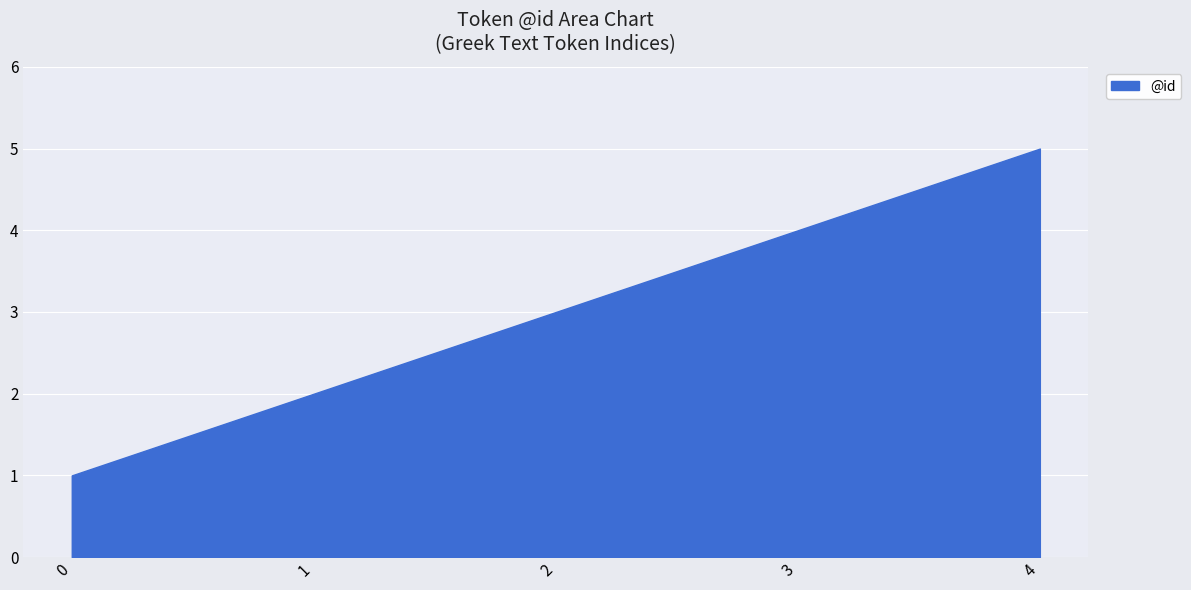

True or false: the data shows 5 at 2.

False